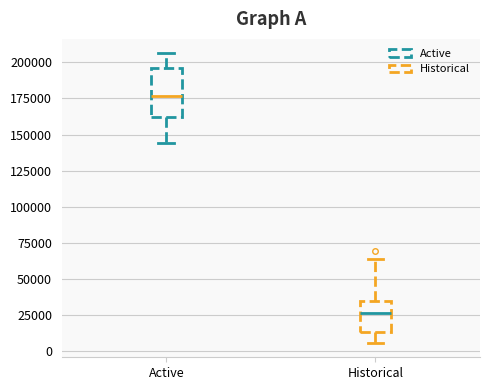

Reading left to right, read every box against the y-axis: the position of its median line, the range the box covers, and the ends of its whiskers. The values are not printed on the chart, so give them approximately, as read against the axis.

Active: median 175000, box 160000 to 195000, whiskers 145000 to 205000
Historical: median 25000, box 15000 to 35000, whiskers 5000 to 65000